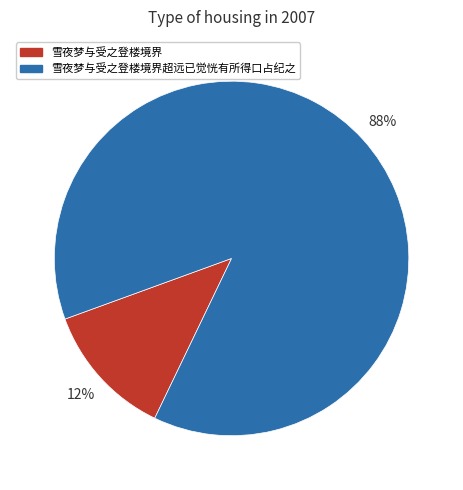

To the nearest percent, what is the average slice percentage?

50%